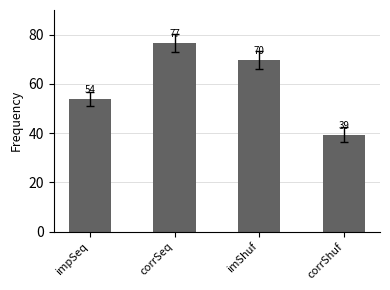

What is the sum of the values at corrShuf and corrSeq?

116.0